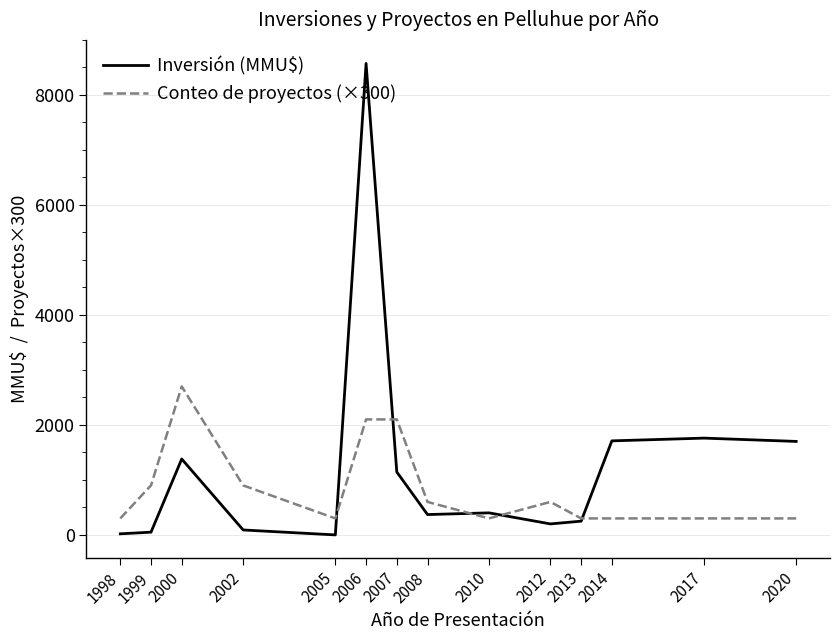

At 2006, list the series in order from largest to smallest.

Inversión (MMU$), Conteo de proyectos (×300)